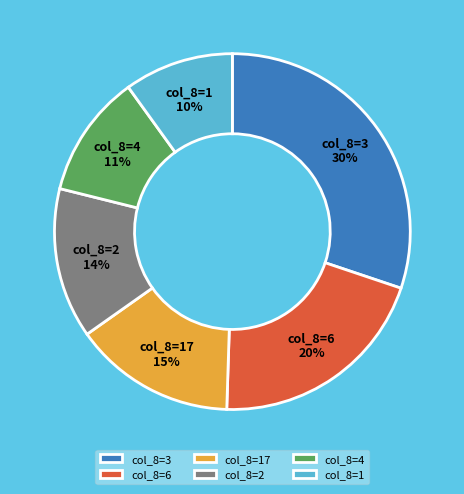

Rank the categories by value from highest to lowest.

col_8=3, col_8=6, col_8=17, col_8=2, col_8=4, col_8=1